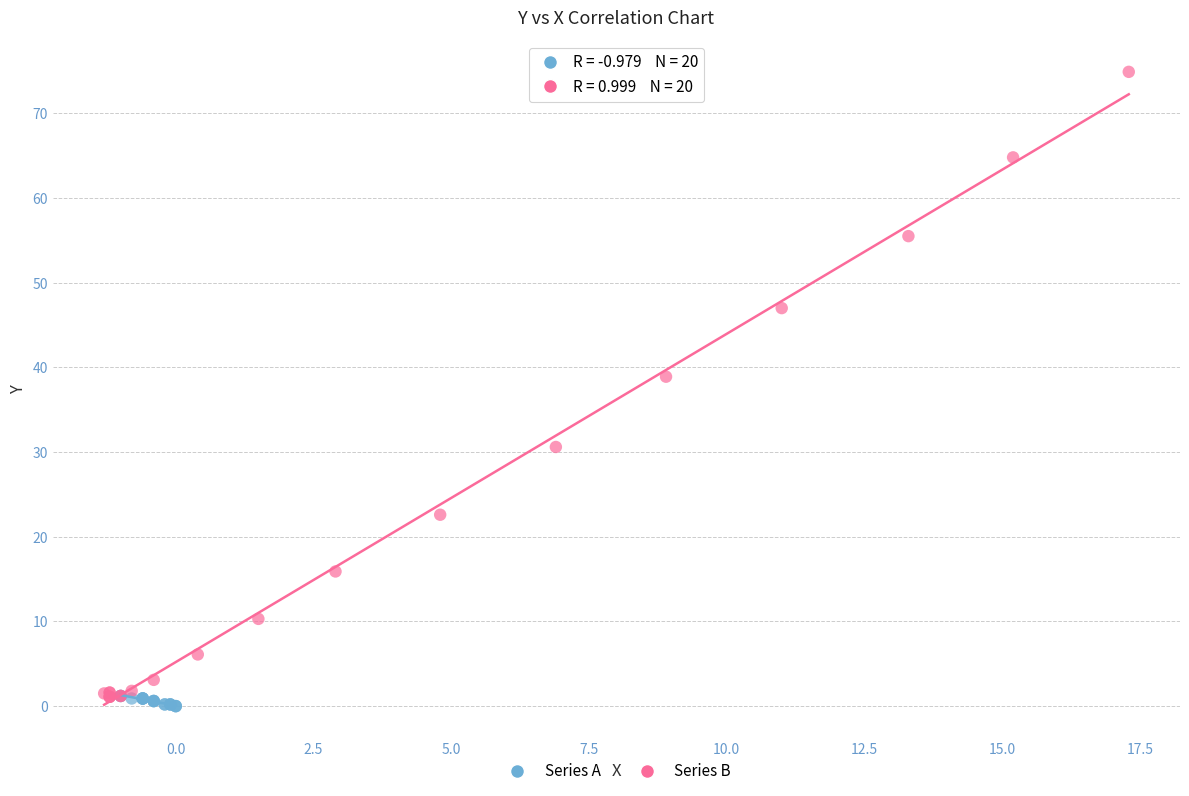

Which series reaches the maximum Y coordinate?

Series B